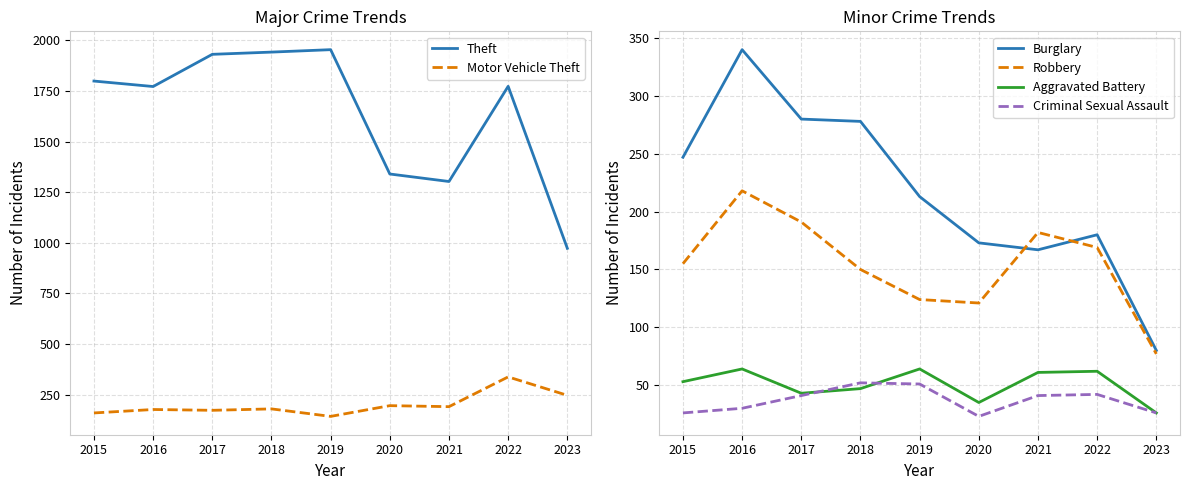

Which category has the lowest value in the Robbery series?

2023